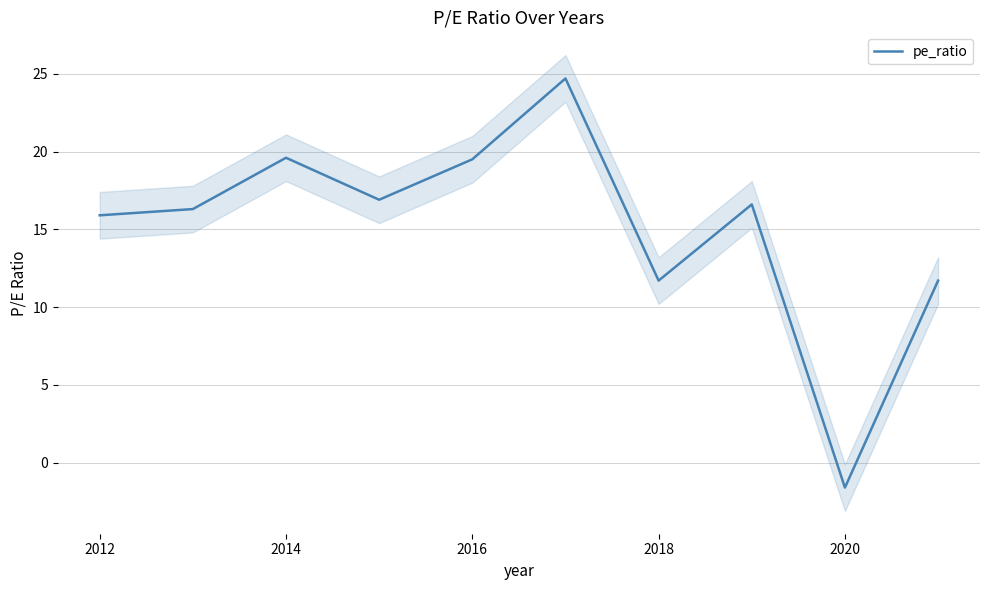

What is the average value?

15.1